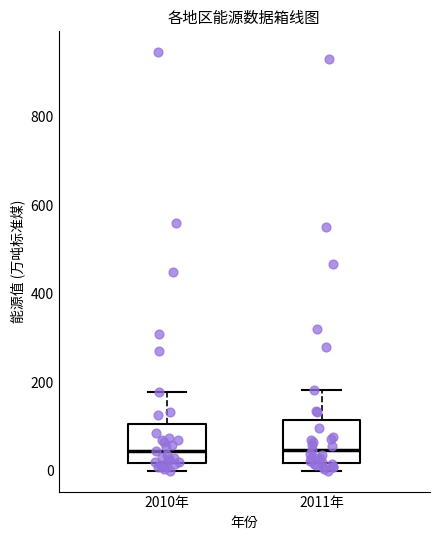

Reading left to right, read every box against the y-axis: the position of its median line, the range the box covers, and the ends of its whiskers. The values are not printed on the chart, so give them approximately, as read against the axis.

2010年: median 40, box 20 to 100, whiskers 0 to 180
2011年: median 40, box 20 to 120, whiskers 0 to 180